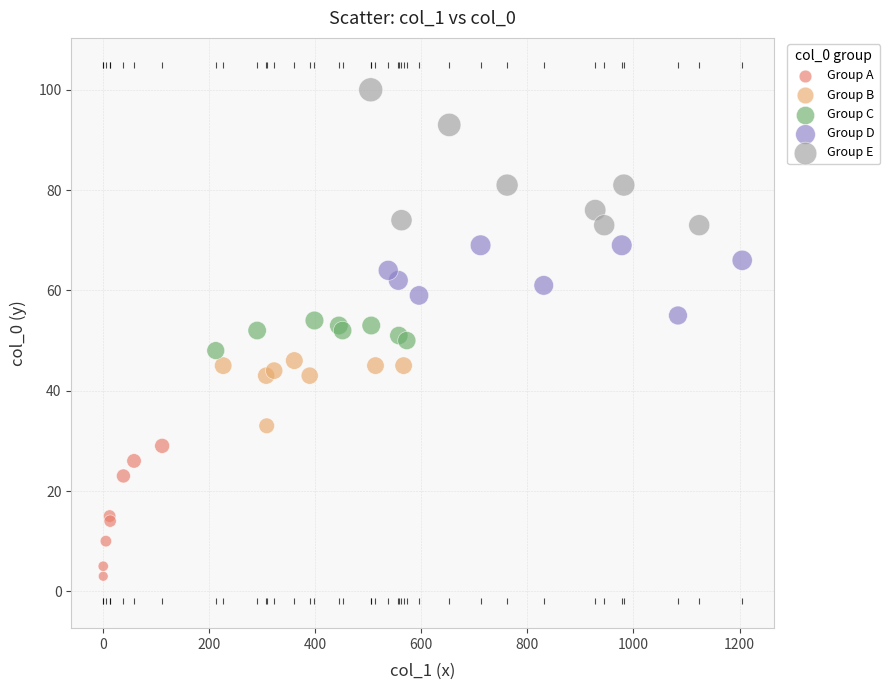

Which series contains the highest Y value?

Group E